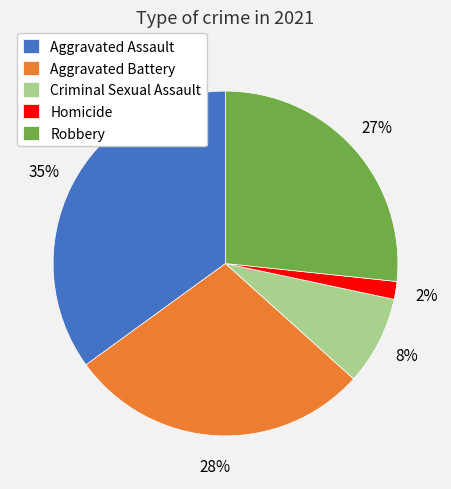

Do Robbery and Criminal Sexual Assault together represent more than half of the pie?

No